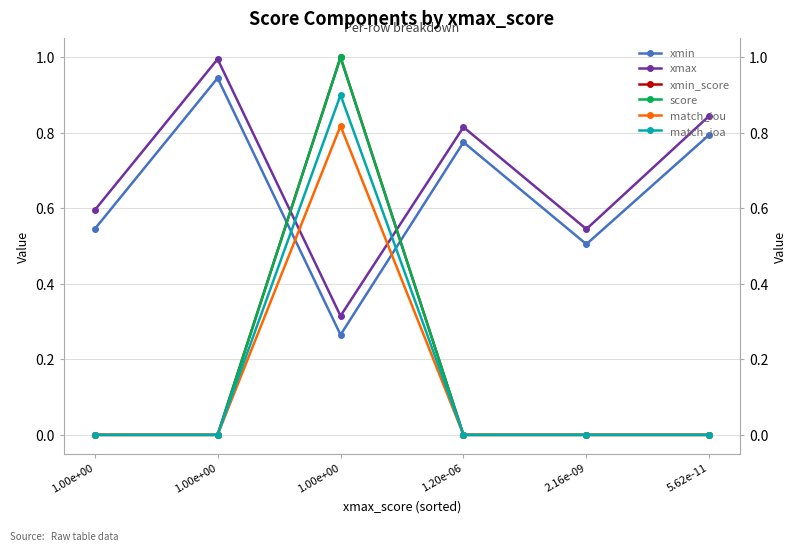

What are all the series names shown in the legend?

xmin, xmax, xmin_score, score, match_iou, match_ioa